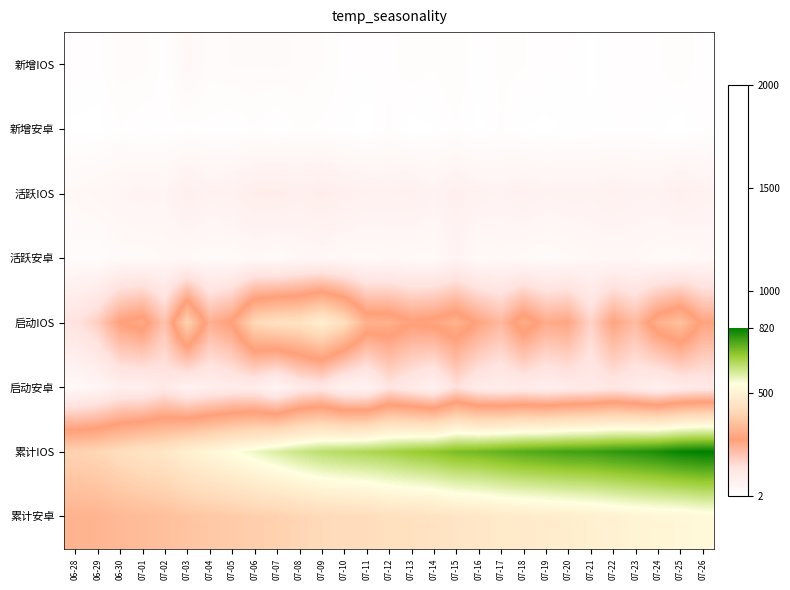

Between 07-26 and 07-21, which is larger?

07-26